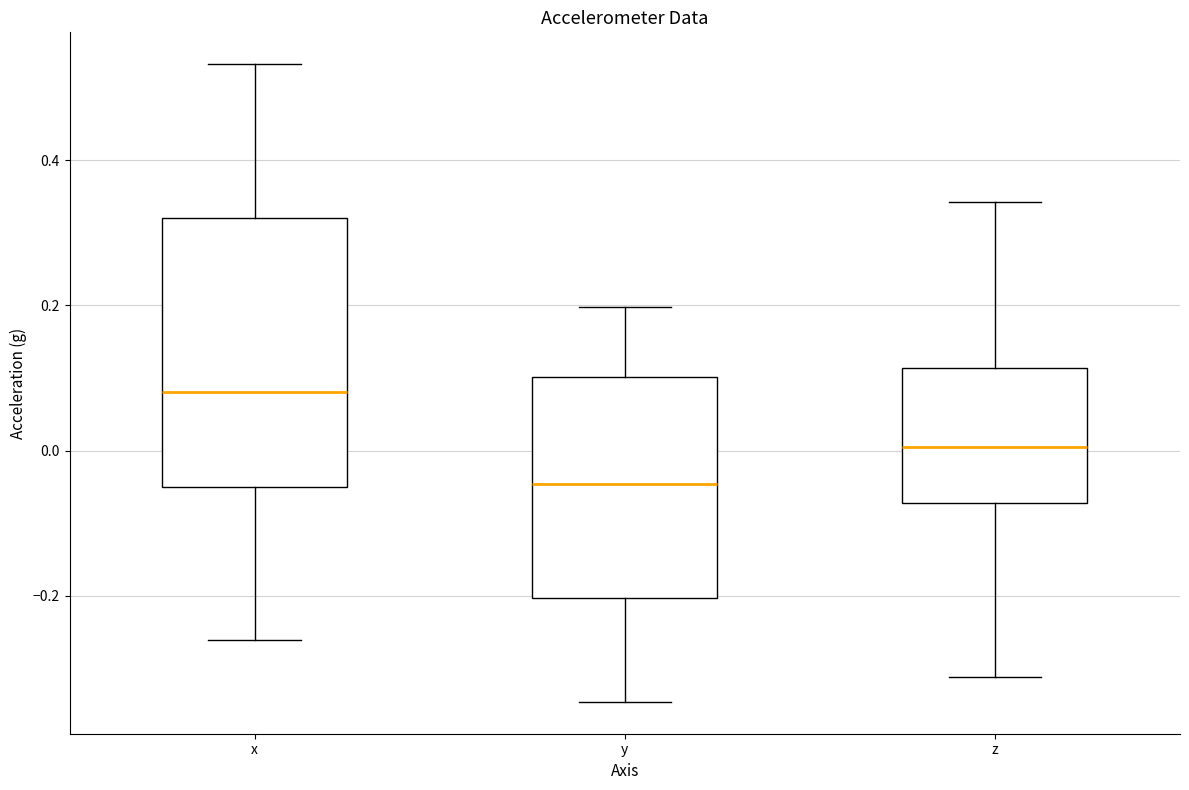

Reading left to right, transcribe this box plot: for each box, give where its median line is, the range the box spans, and where its two whiskers end, as read against the y-axis. The values are not printed on the chart, so give them approximately, as read against the axis.

x: median 0.08, box -0.06 to 0.32, whiskers -0.26 to 0.54
y: median -0.04, box -0.20 to 0.10, whiskers -0.34 to 0.20
z: median 0.00, box -0.08 to 0.12, whiskers -0.32 to 0.34